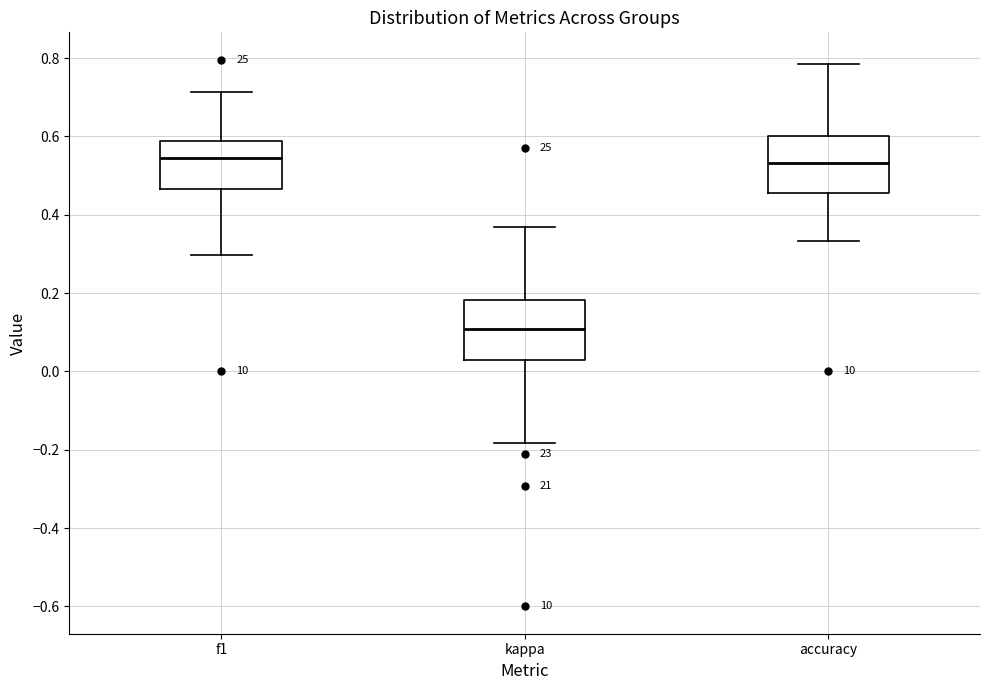

Reading left to right, read every box against the y-axis: the position of its median line, the range the box covers, and the ends of its whiskers. The values are not printed on the chart, so give them approximately, as read against the axis.

f1: median 0.54, box 0.46 to 0.58, whiskers 0.30 to 0.72
kappa: median 0.10, box 0.02 to 0.18, whiskers -0.18 to 0.36
accuracy: median 0.54, box 0.46 to 0.60, whiskers 0.34 to 0.78